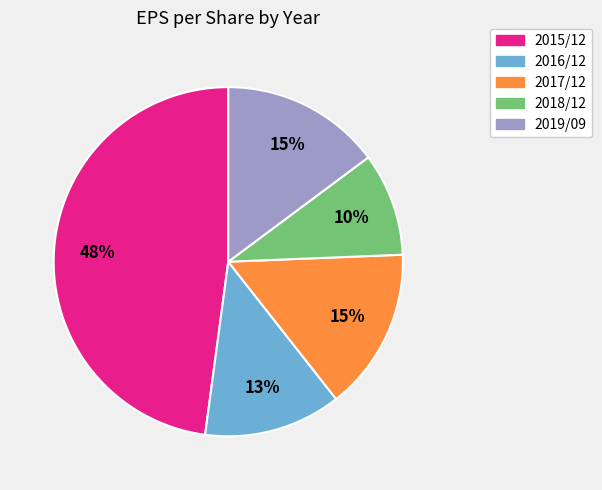

What percentage is the 2017/12 slice, to the nearest percent?

15%